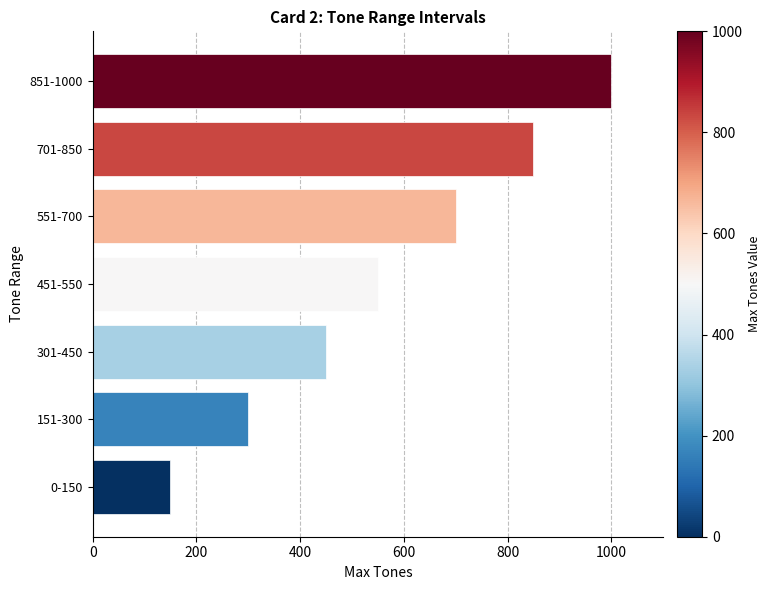

What is the average value?

571